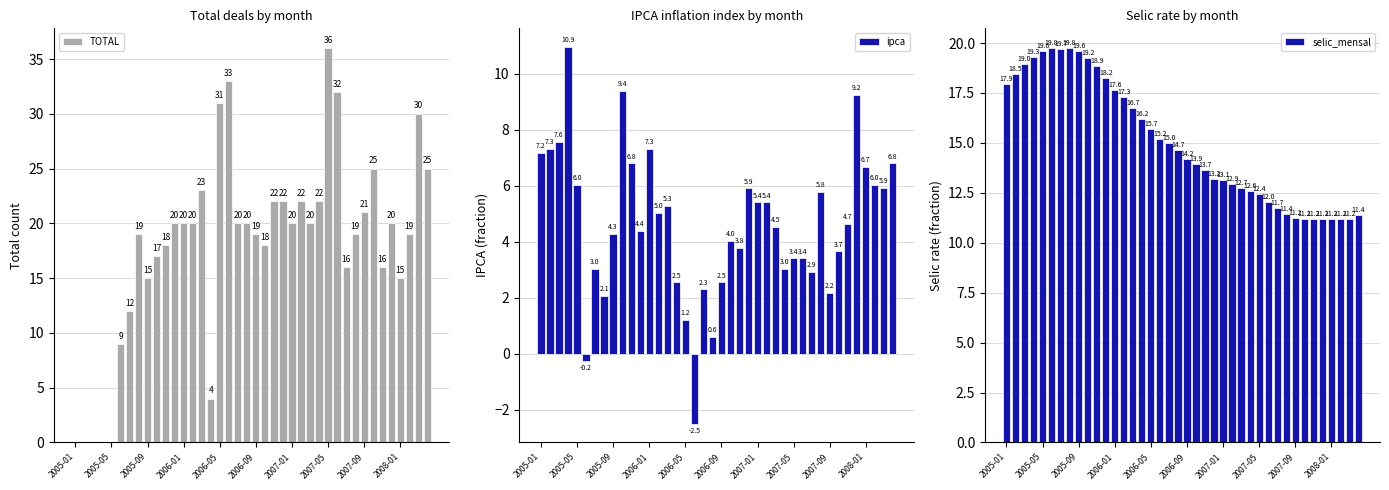

How many data points does each series have?

40